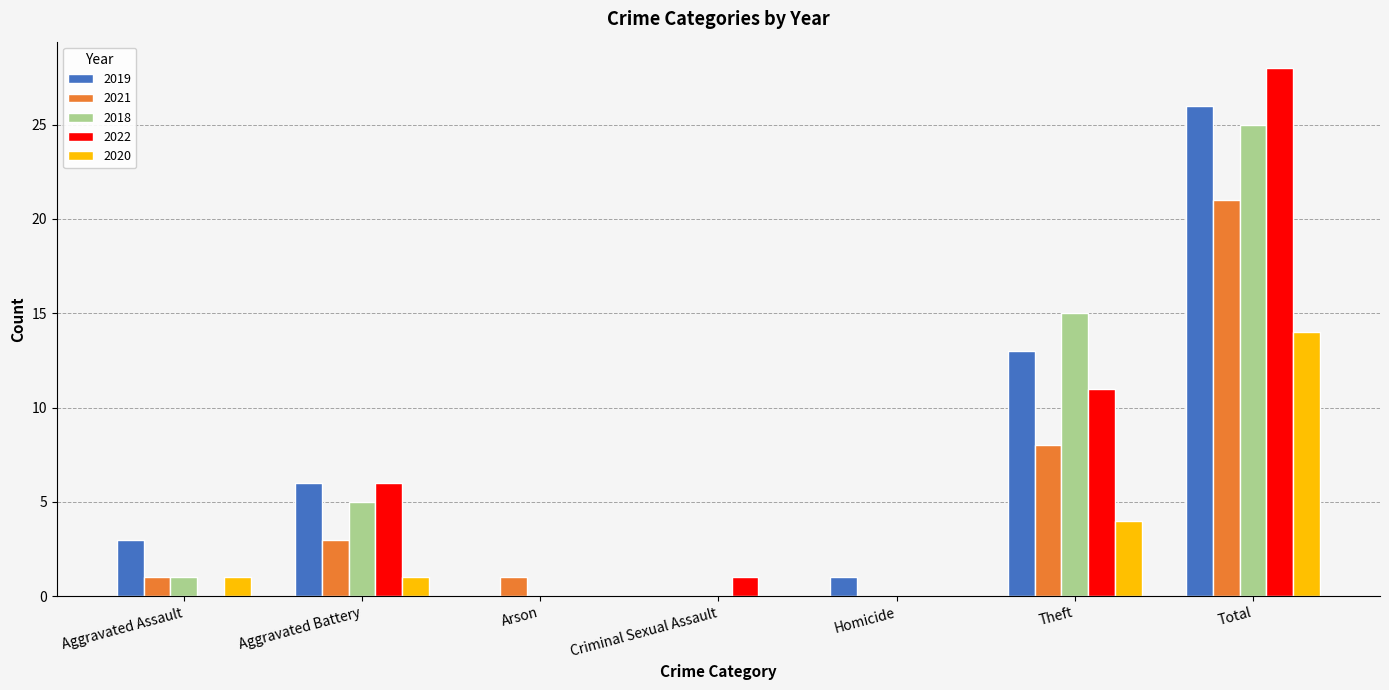

Reading left to right, extract all data points from this chart.

2019: Aggravated Assault=3	Aggravated Battery=6	Arson=0	Criminal Sexual Assault=0	Homicide=1	Theft=13	Total=26
2021: Aggravated Assault=1	Aggravated Battery=3	Arson=1	Criminal Sexual Assault=0	Homicide=0	Theft=8	Total=21
2018: Aggravated Assault=1	Aggravated Battery=5	Arson=0	Criminal Sexual Assault=0	Homicide=0	Theft=15	Total=25
2022: Aggravated Assault=0	Aggravated Battery=6	Arson=0	Criminal Sexual Assault=1	Homicide=0	Theft=11	Total=28
2020: Aggravated Assault=1	Aggravated Battery=1	Arson=0	Criminal Sexual Assault=0	Homicide=0	Theft=4	Total=14